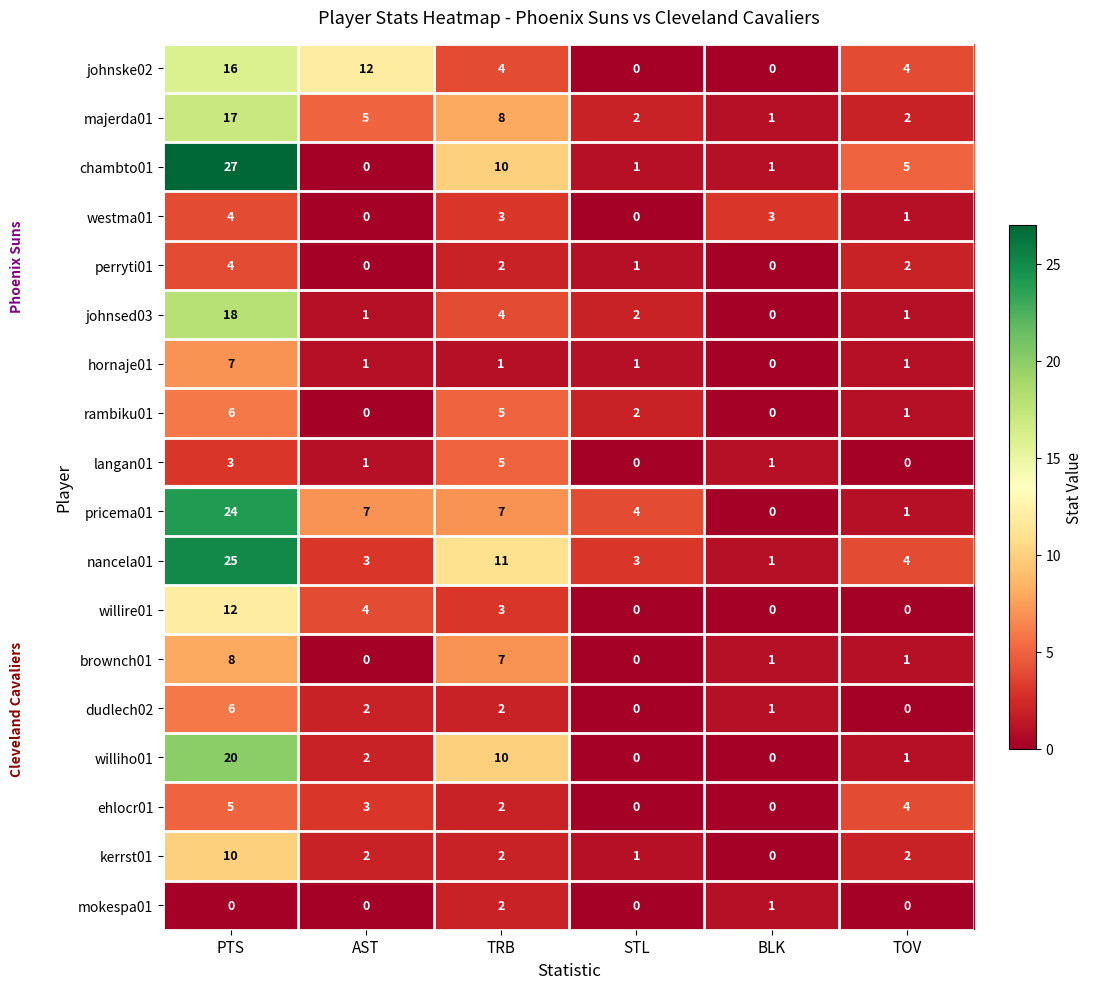

Which series has the largest total across all categories?

nancela01